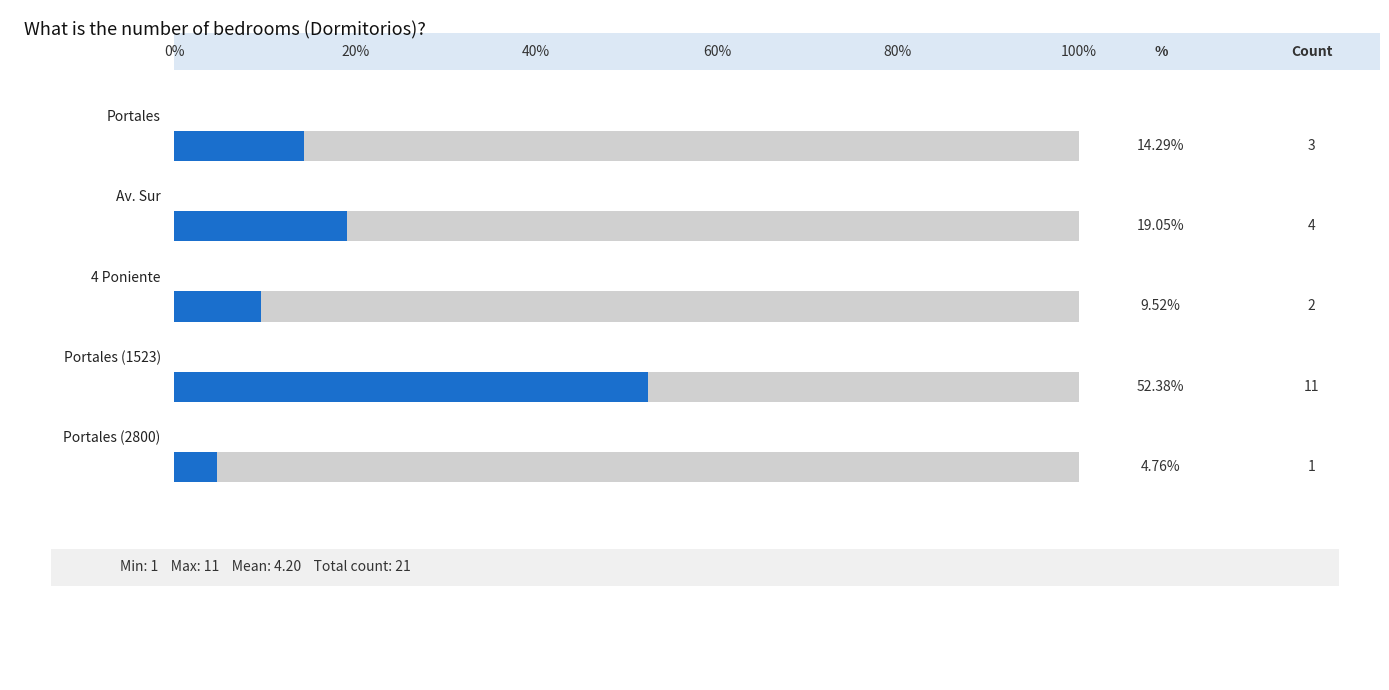

Which label corresponds to the largest value in the chart?

Portales (1523)